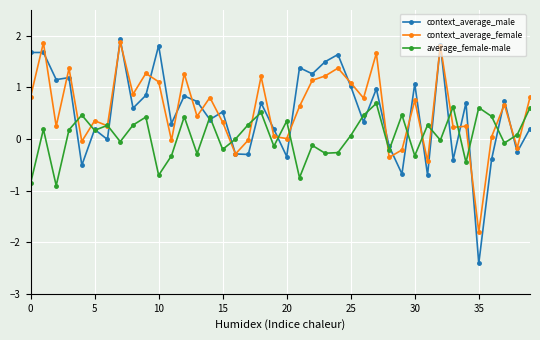

In context_average_female, how many points are lower than both neighbors (excluding endpoints)?

14